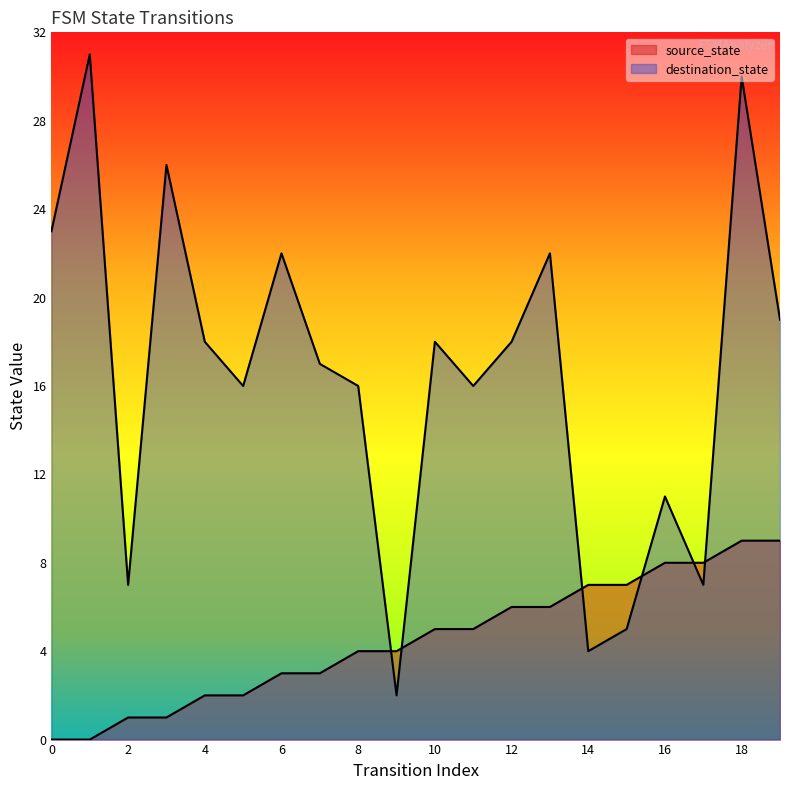

How many data points in destination_state are above 18?

7